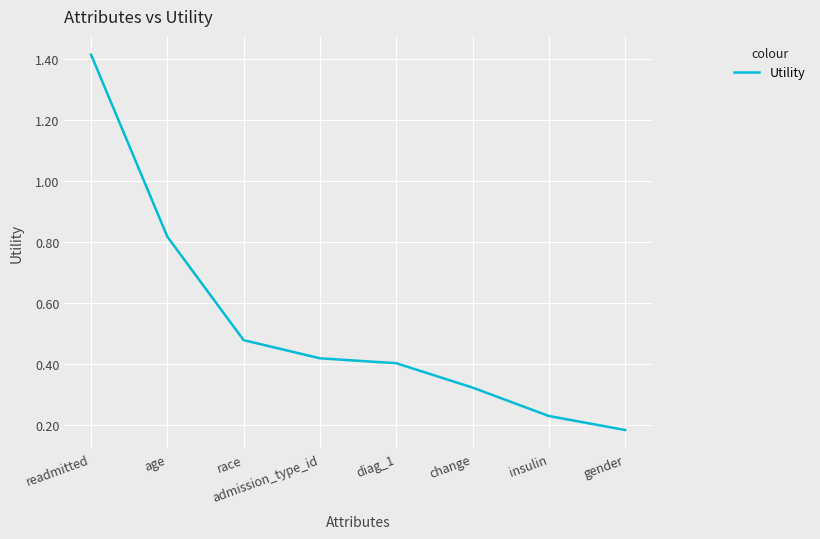

Does the chart display data point markers on the line(s)?

No